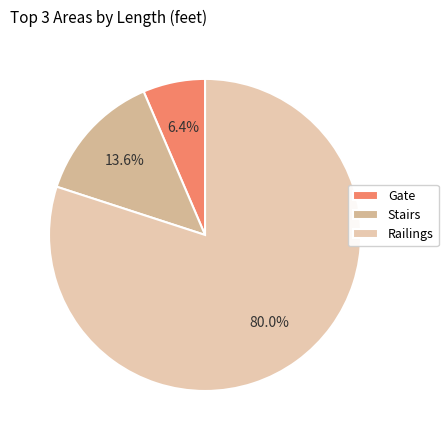

To the nearest percent, what is the difference between the largest and smallest slice percentages?

74%